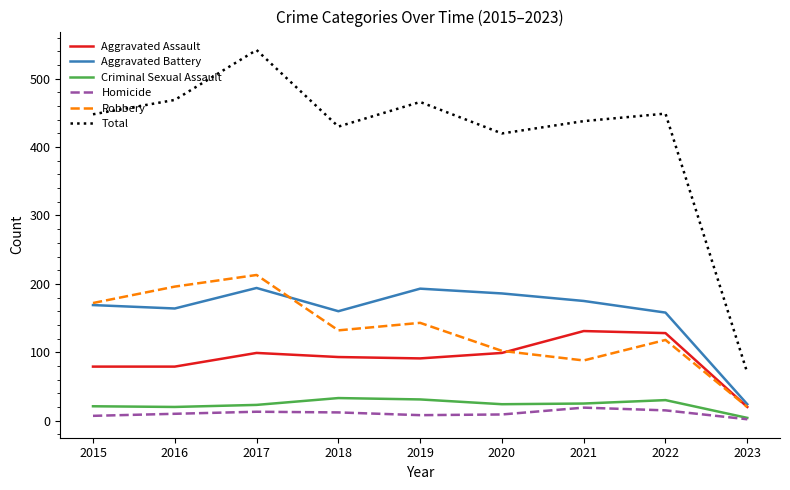

Count the number of categories in the chart.

9